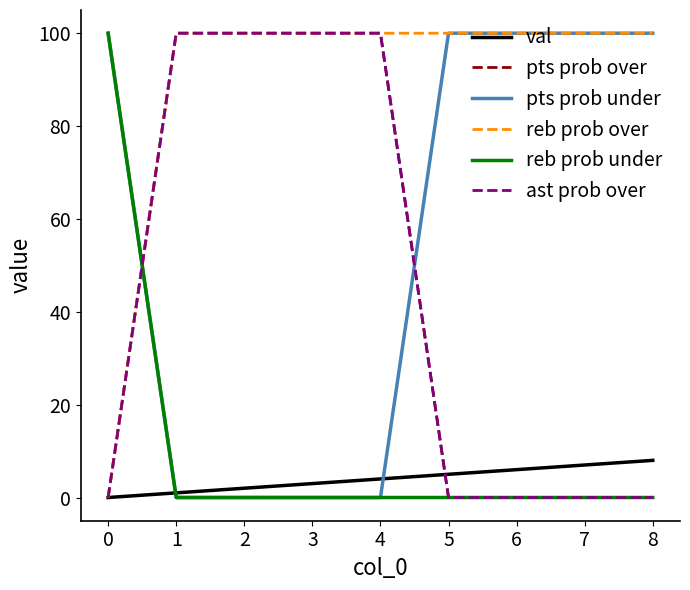

Does the chart have visible grid lines?

No